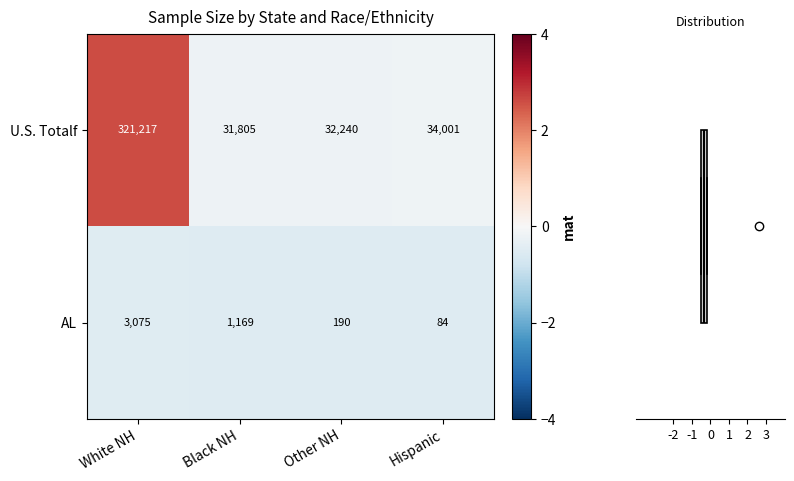

What is the total value across all series at Hispanic?

34085